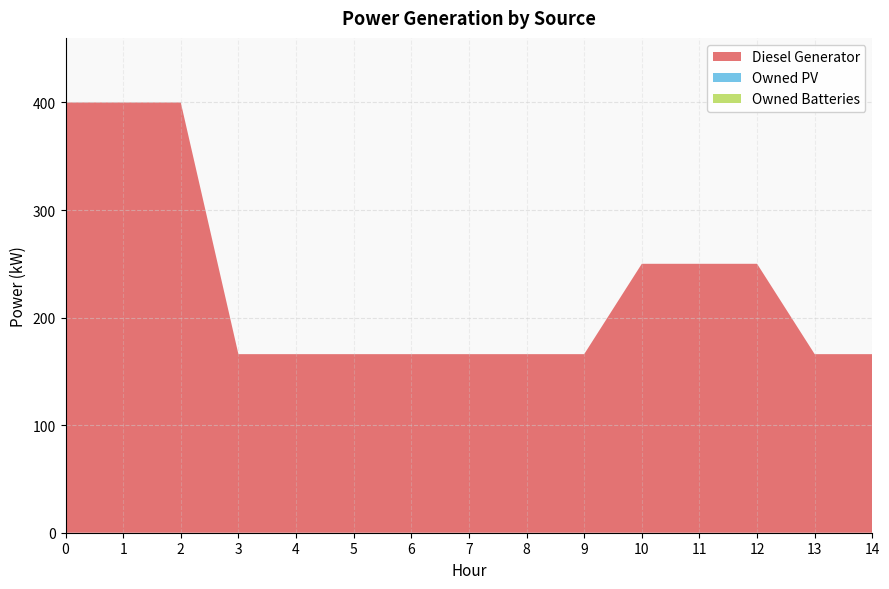

Reading right to left, list all the values displayed in this chart.

Diesel Generator: 166.0	166.0	250.0	250.0	250.0	166.0	166.0	166.0	166.0	166.0	166.0	166.0	400.0	400.0	400.0
Owned PV: 0.0	0.0	0.0	0.0	0.0	0.0	0.0	0.0	0.0	0.0	0.0	0.0	0.0	0.0	0.0
Owned Batteries: 0.0	0.0	0.0	0.0	0.0	0.0	0.0	0.0	0.0	0.0	0.0	0.0	0.0	0.0	0.0